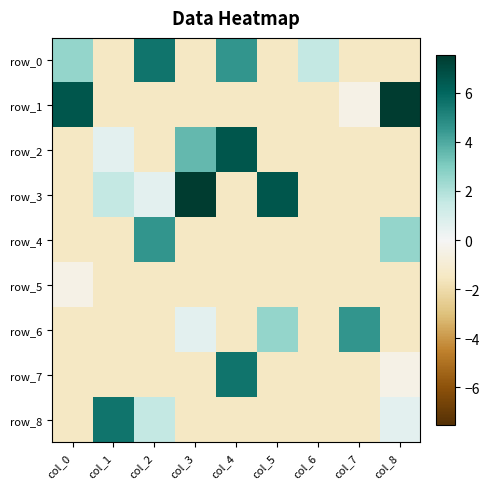

At which category is the sum across all series the highest?

col_4